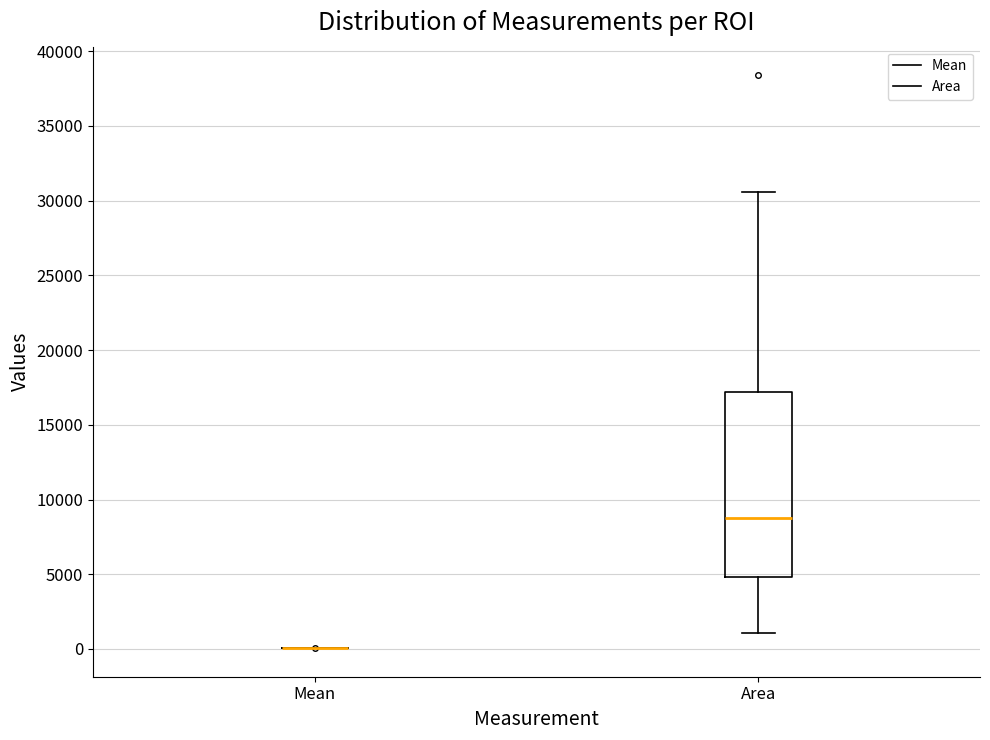

Which box is the tallest, from its lower edge to its upper edge?

Area